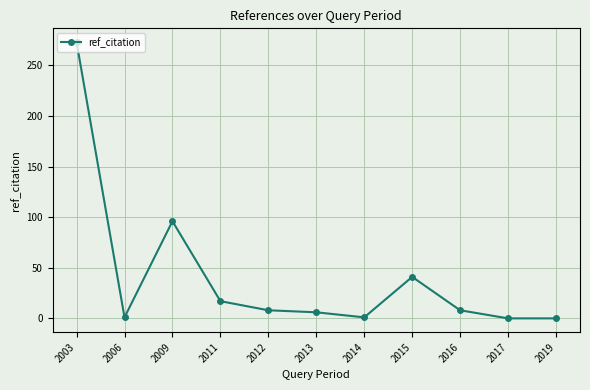

Where is the data nearest to the value 136?

2009